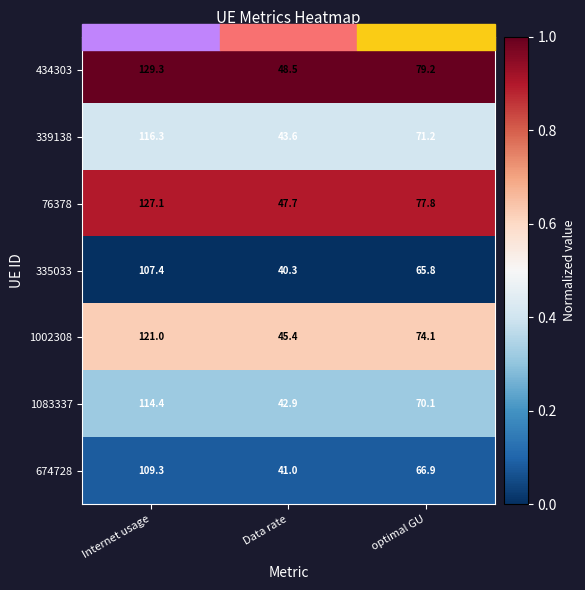

Rank the categories by 335033 value from highest to lowest.

Internet usage, optimal GU, Data rate